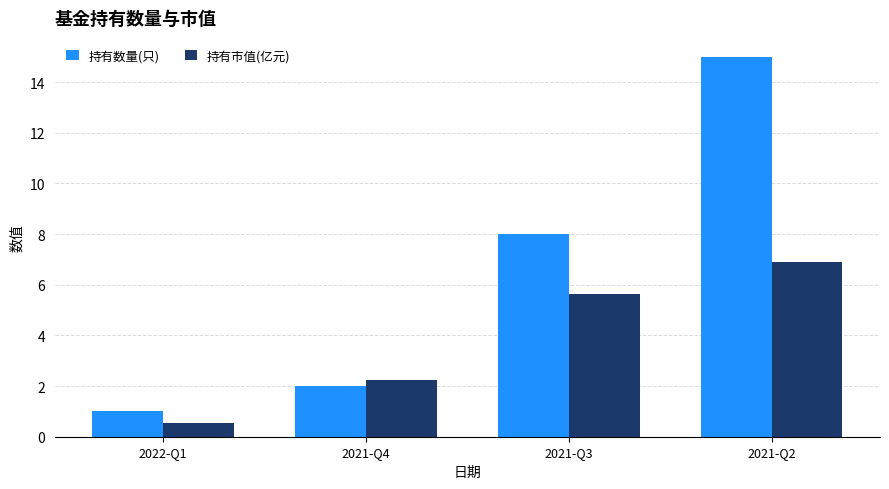

Is it true that 持有数量(只) equals 15.0 at 2021-Q2?

True